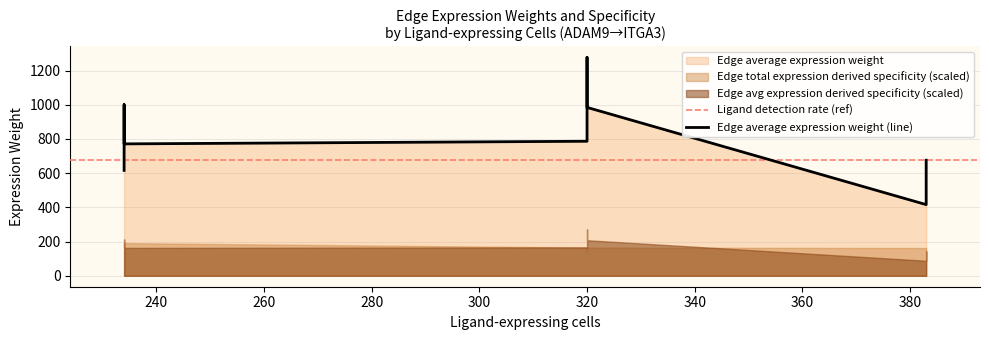

Read the Edge average expression weight value at 383.

416.3